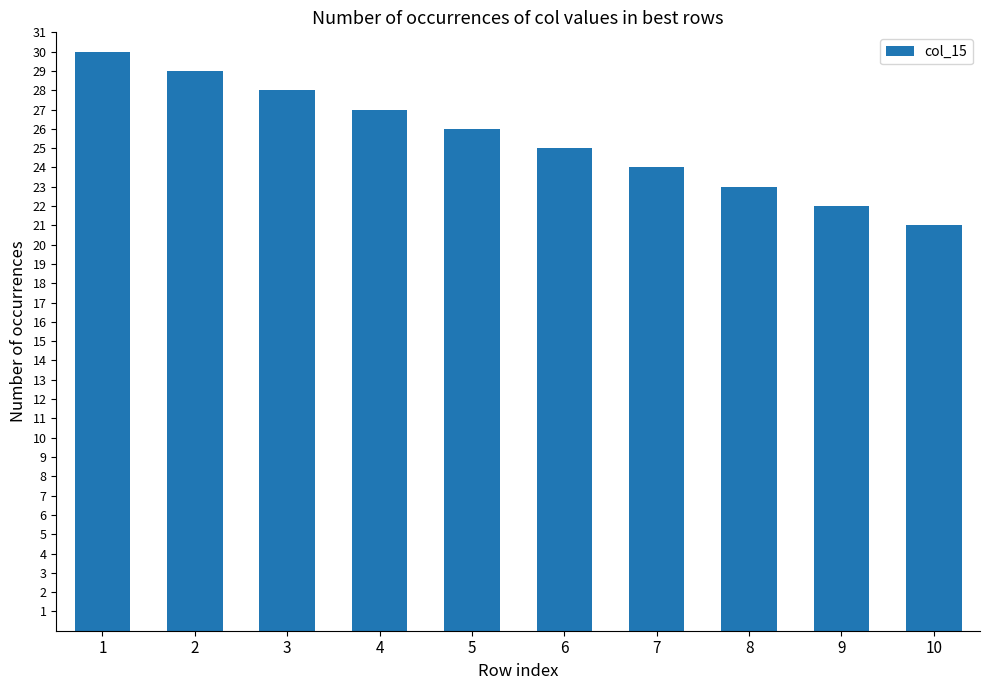

How many data points are less than 26?

5